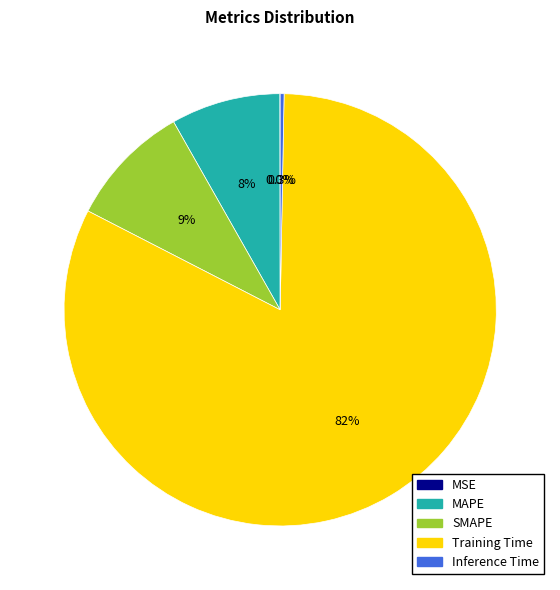

What is the total percentage of SMAPE and MAPE?

17.4%